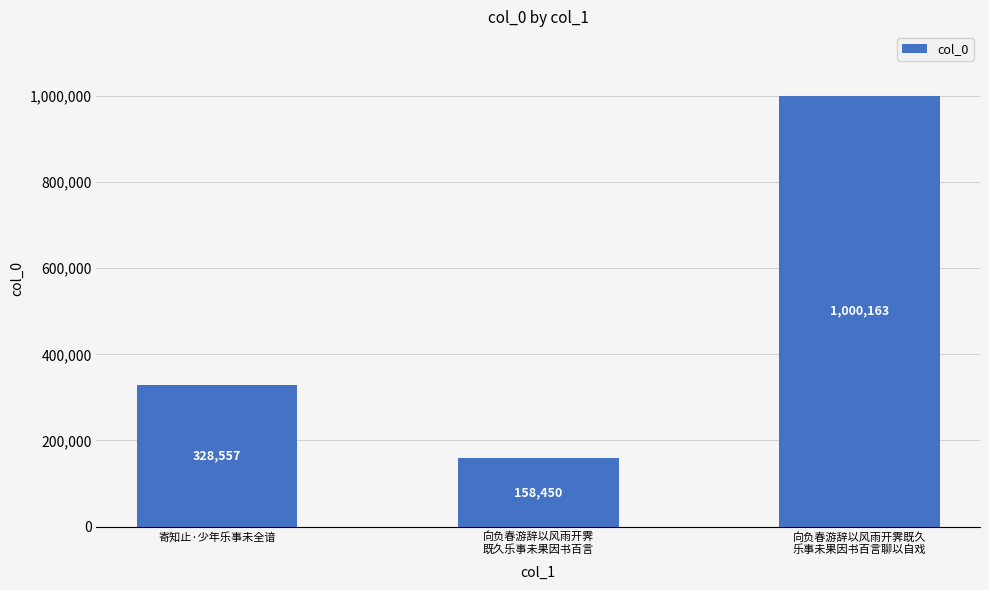

What is the label of the 2nd bar from the left?

向负春游辞以风雨开霁
既久乐事未果因书百言